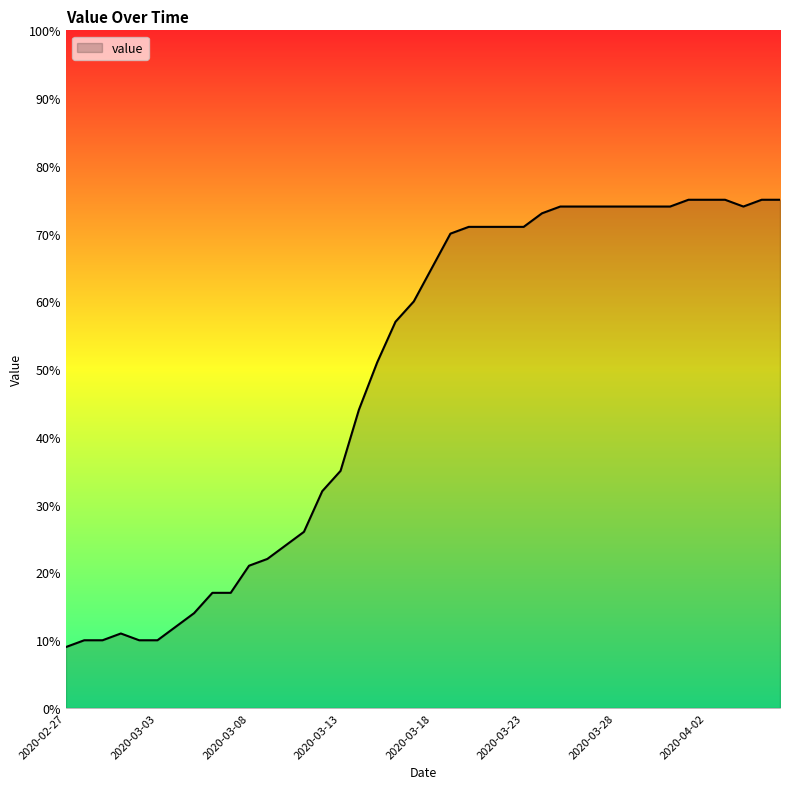

Count the number of data series in this chart.

1